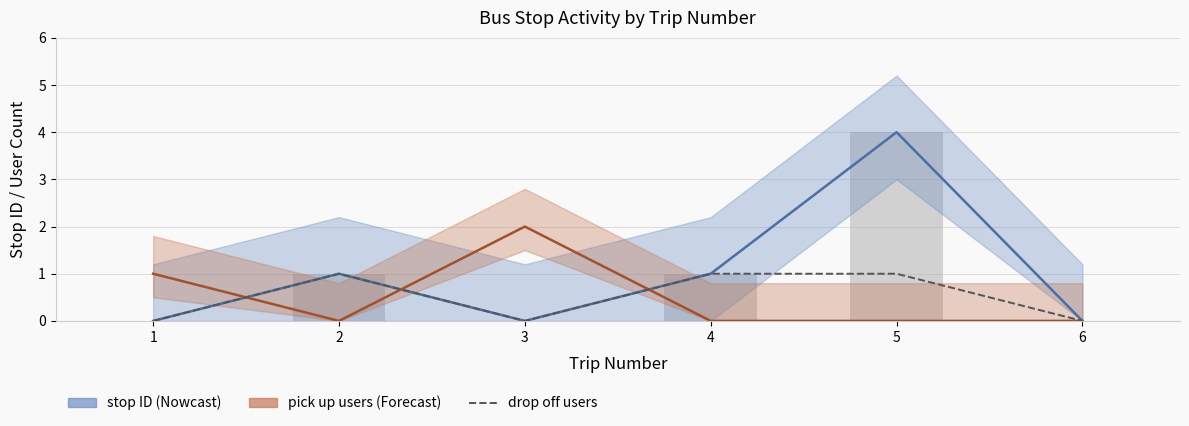

How many data points in stop ID are less than 1?

3